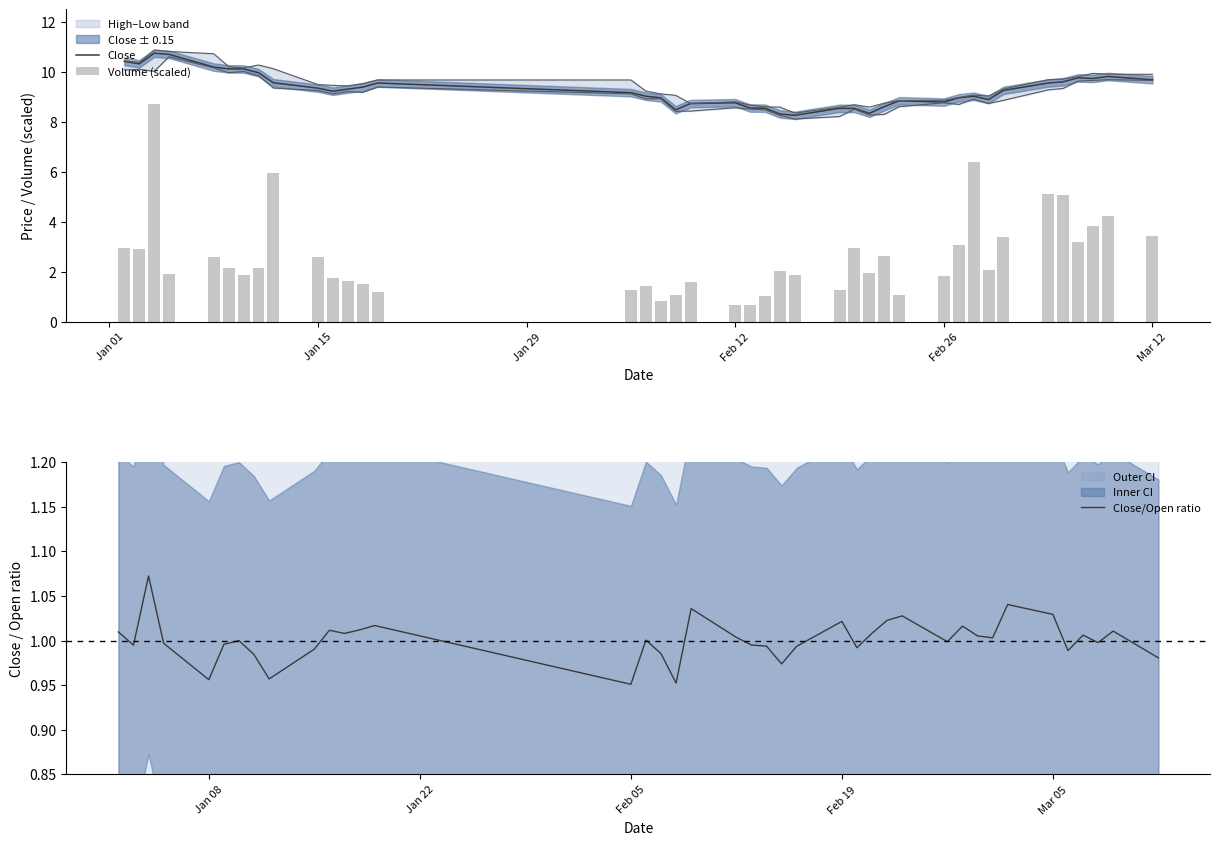

True or false: Close has a value of 2.7 at Mar 12.

False